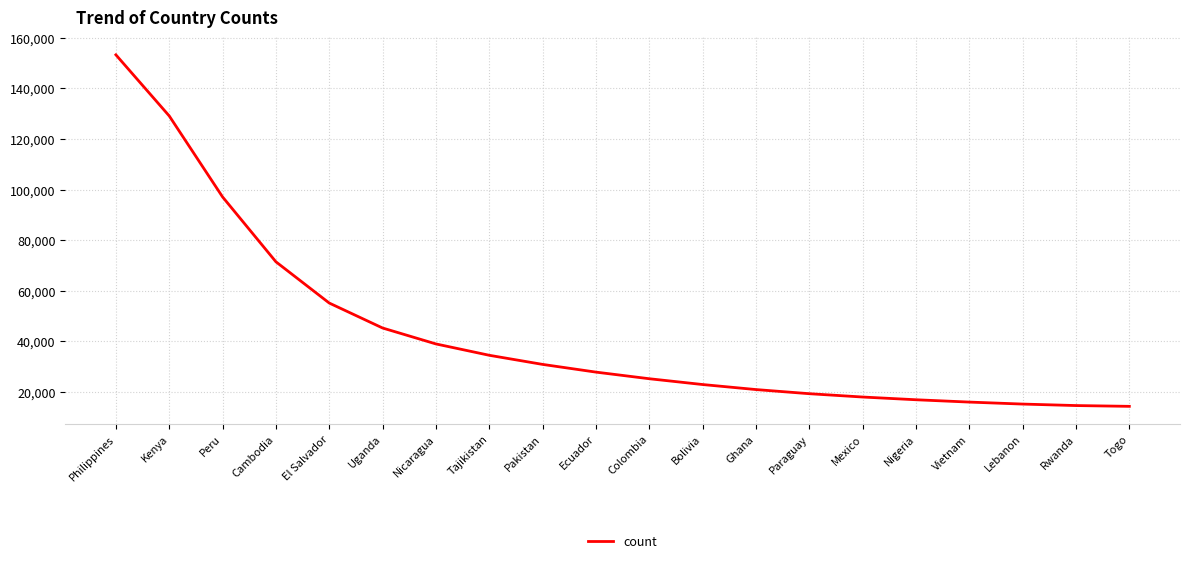

Where does the data first go above 27864?

Philippines